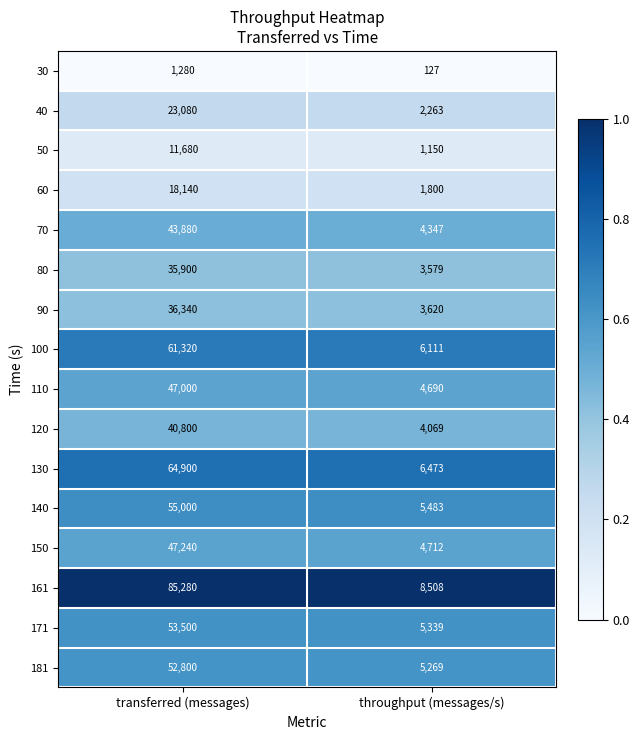

Which series has the largest total across all categories?

161